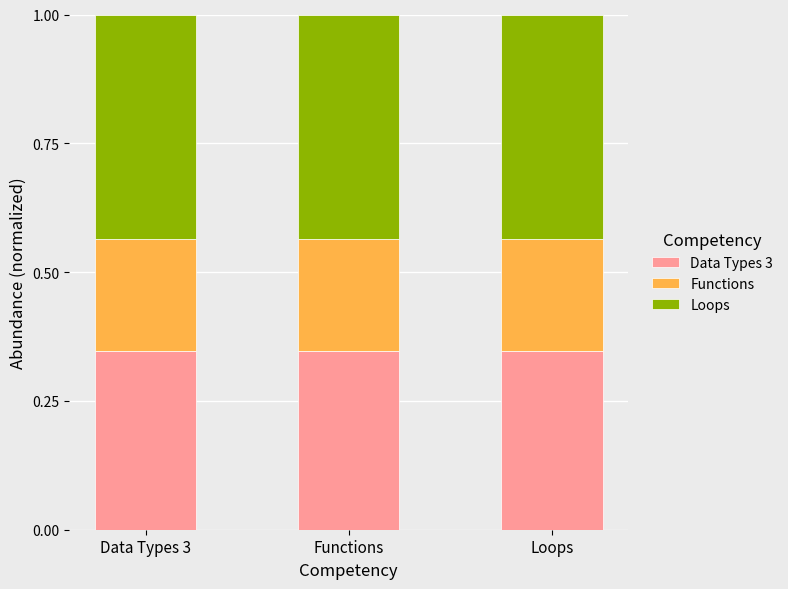

What is the total value across all series at Data Types 3?

1.0